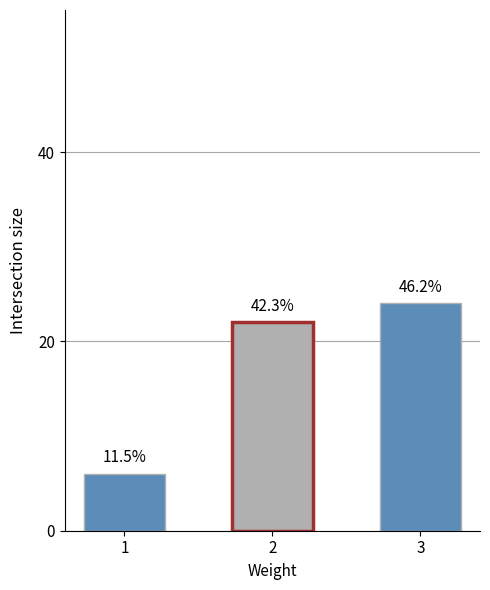

What is the difference between the values at 2 and 3?

2